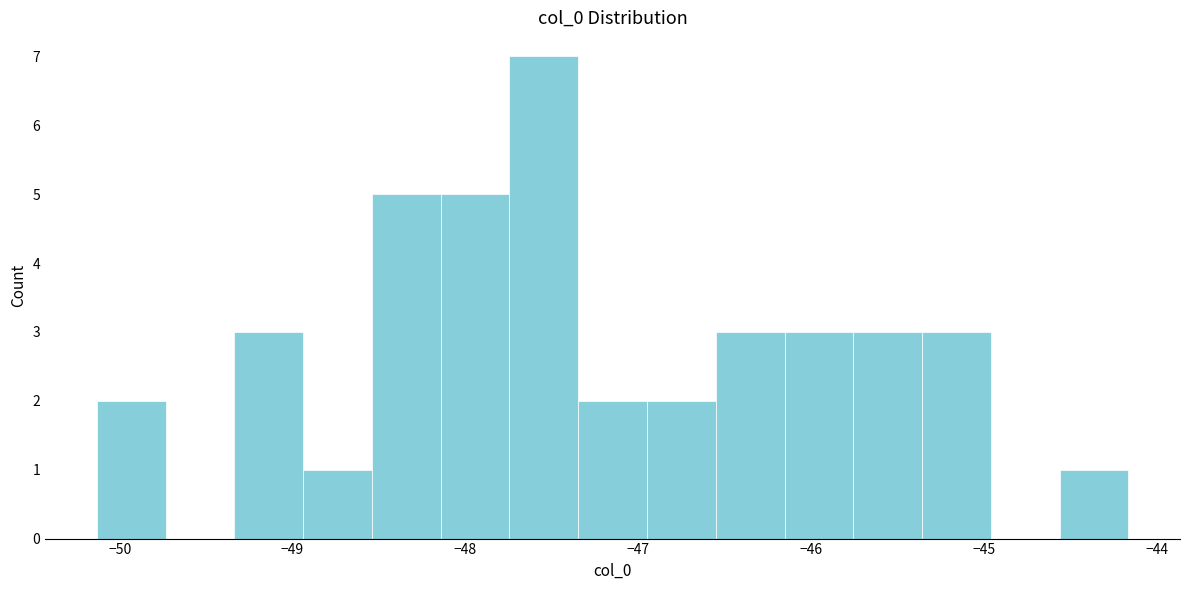

Read against the x-axis, roughly where is the centre of the tallest bar?

-47.5